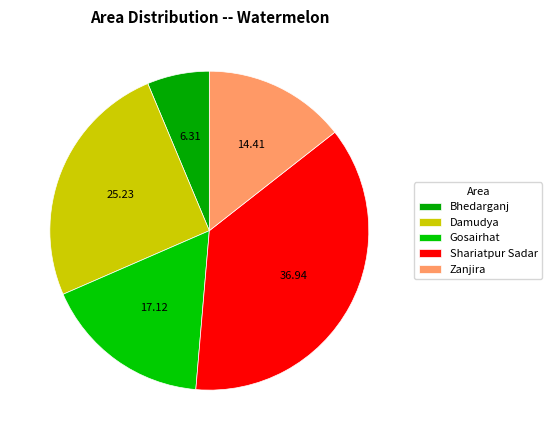

To the nearest percent, what is the combined percentage of Bhedarganj and Gosairhat?

23%